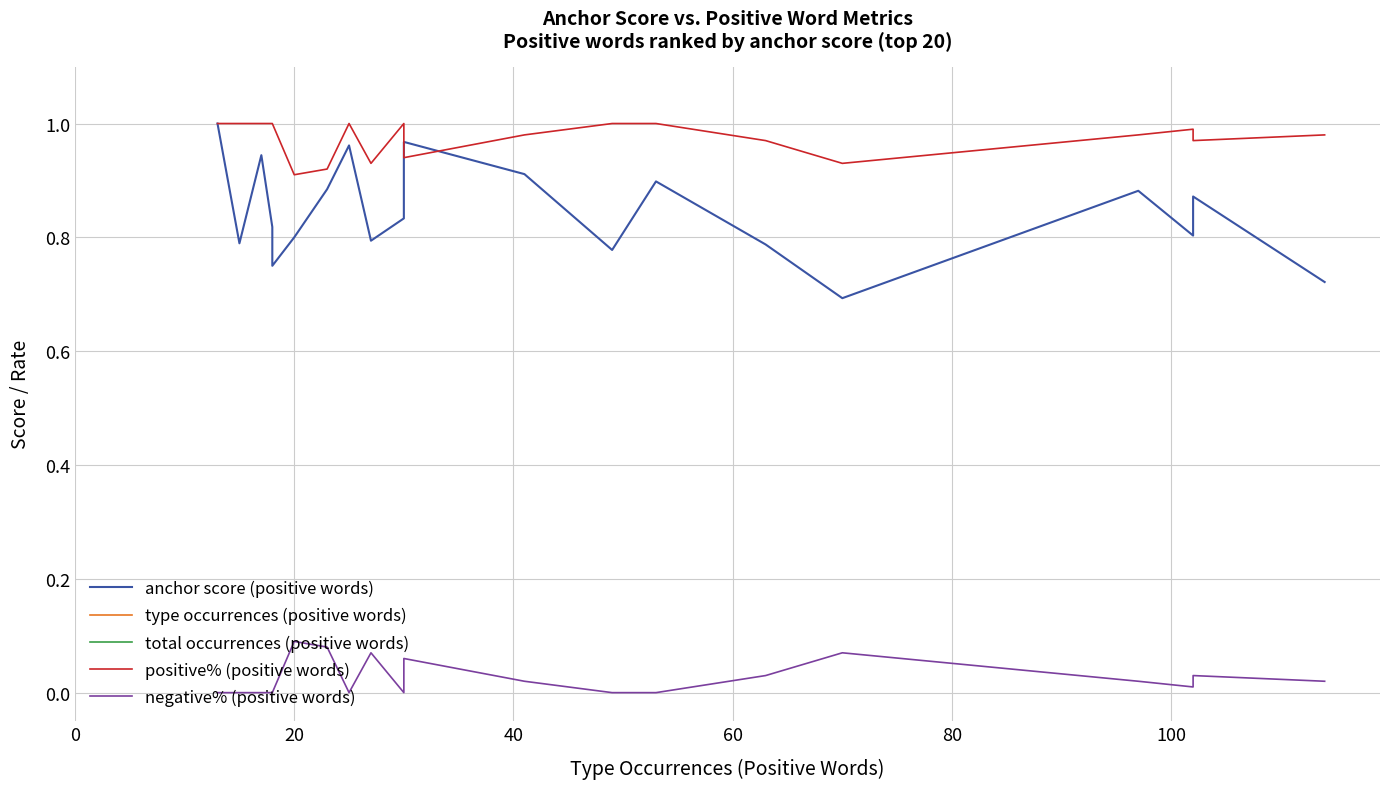

Does the chart have visible grid lines?

Yes